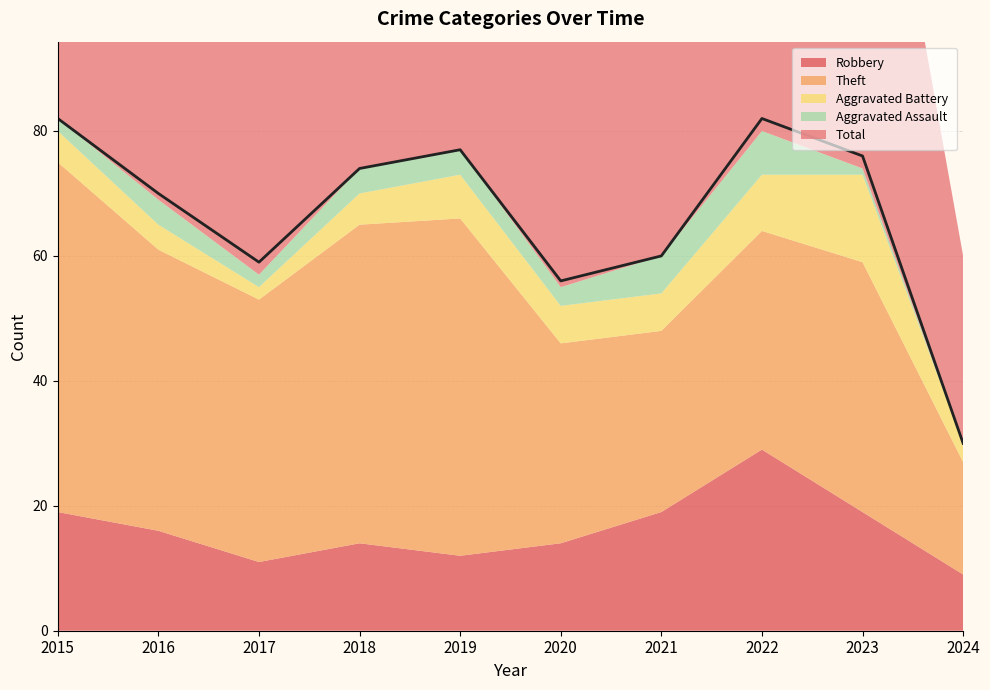

Where is the first local minimum for Robbery?

2017